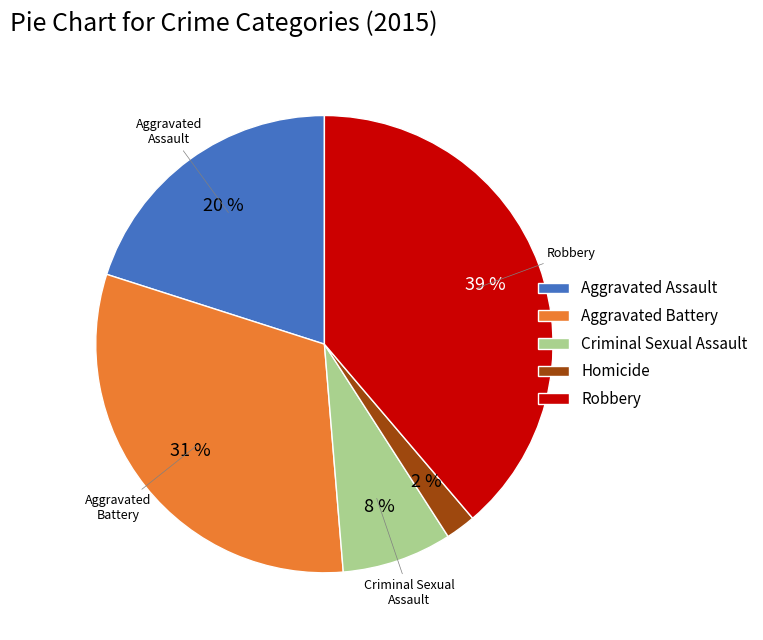

Does any single category account for the majority?

No